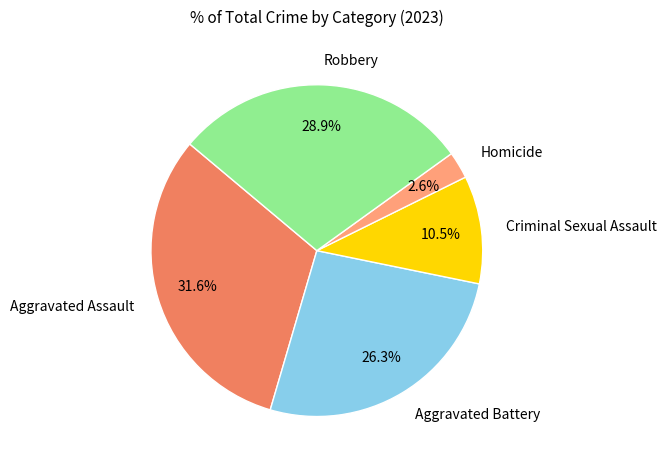

Is it true that Homicide is 16% of the pie?

False